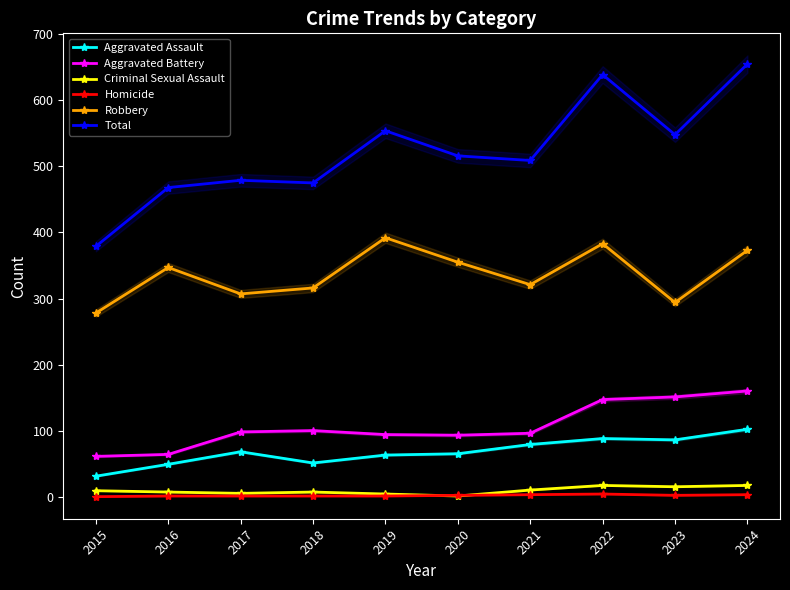

Where does the Criminal Sexual Assault series first go above 9?

2021